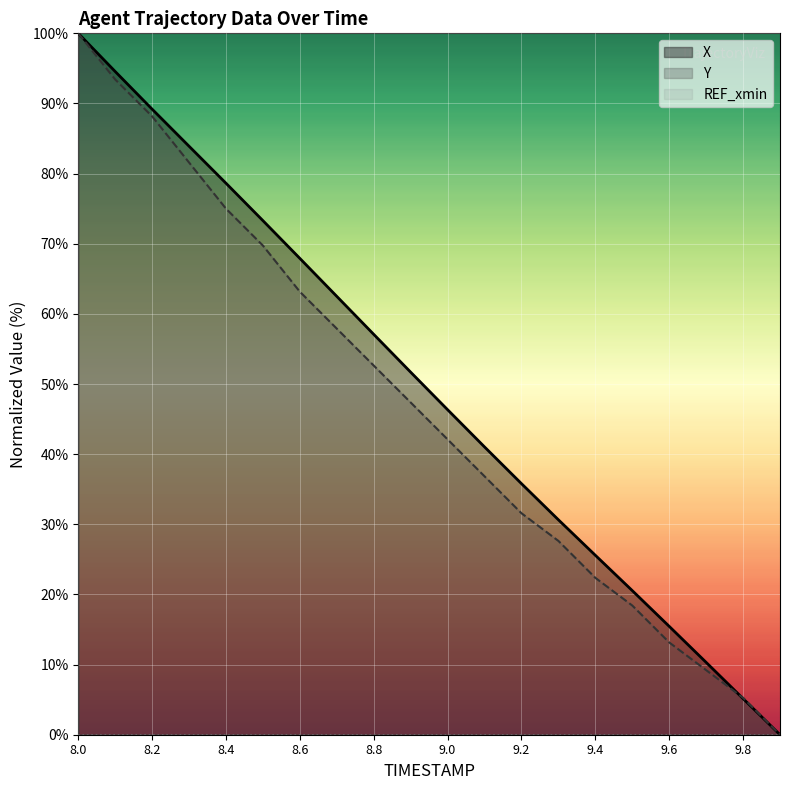

What is the total value across all series at 8.6?

131.1